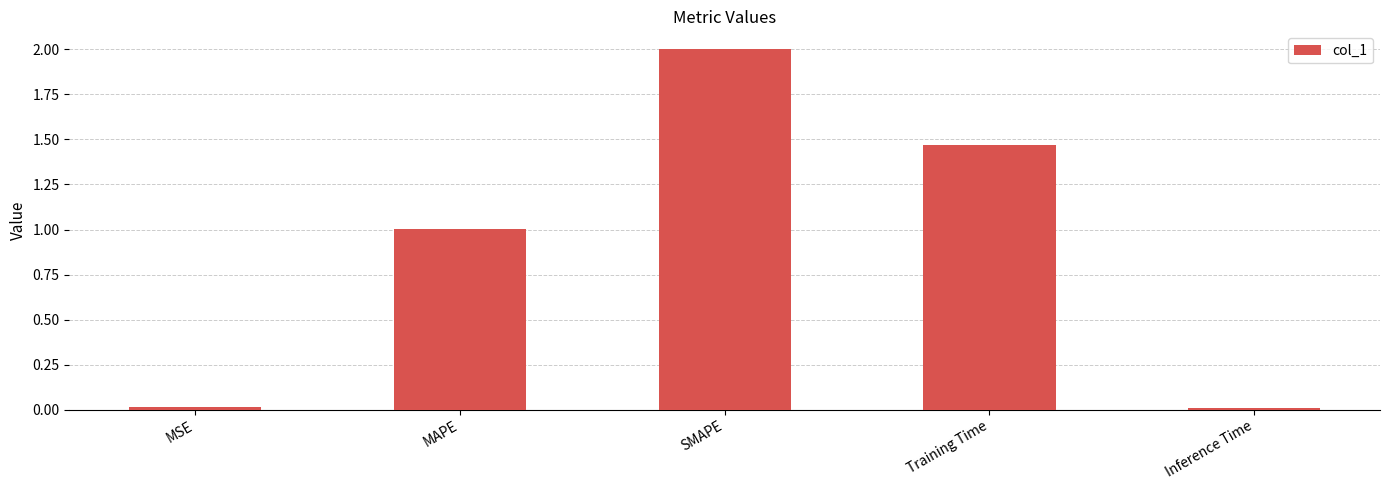

Which has a higher value, Training Time or SMAPE?

SMAPE